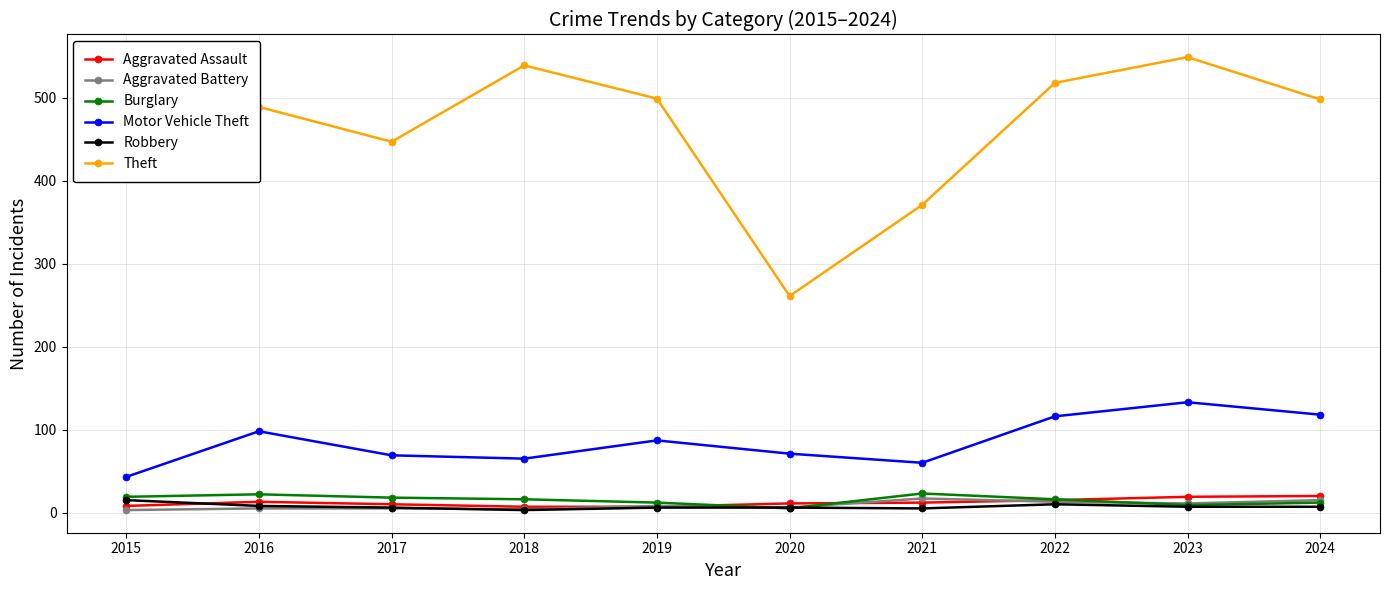

Is the value of Motor Vehicle Theft at 2016 greater than the value of Aggravated Assault at 2018?

Yes